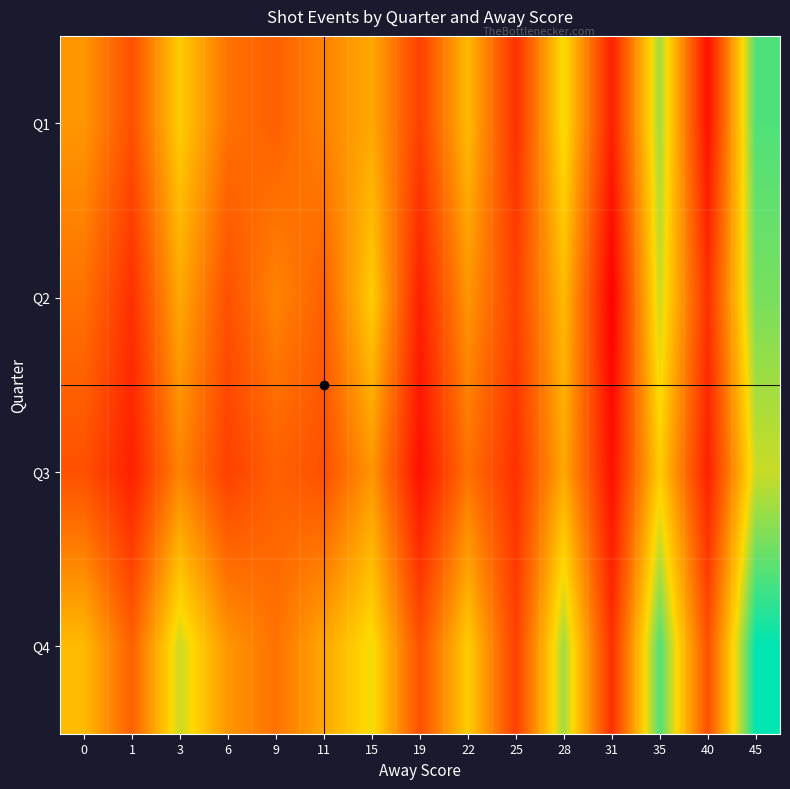

Reading right to left, extract all data points from this chart.

Q1: 45=20	40=4	35=18	31=5	28=16	25=6	22=14	19=7	15=13	11=11	9=9	6=10	3=15	1=8	0=12
Q2: 45=19	40=6	35=17	31=3	28=14	25=7	22=12	19=5	15=15	11=9	9=11	6=8	3=13	1=6	0=10
Q3: 45=17	40=5	35=15	31=4	28=13	25=6	22=10	19=4	15=12	11=8	9=9	6=7	3=11	1=5	0=8
Q4: 45=22	40=8	35=20	31=6	28=18	25=7	22=15	19=8	15=16	11=13	9=10	6=12	3=17	1=9	0=14